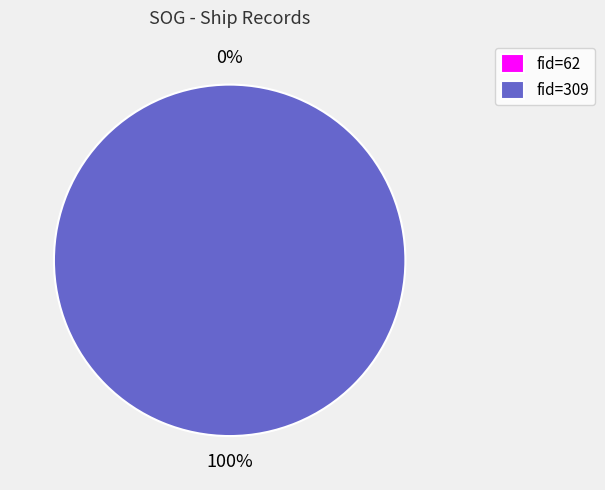

Which slice represents more than half of the pie?

309